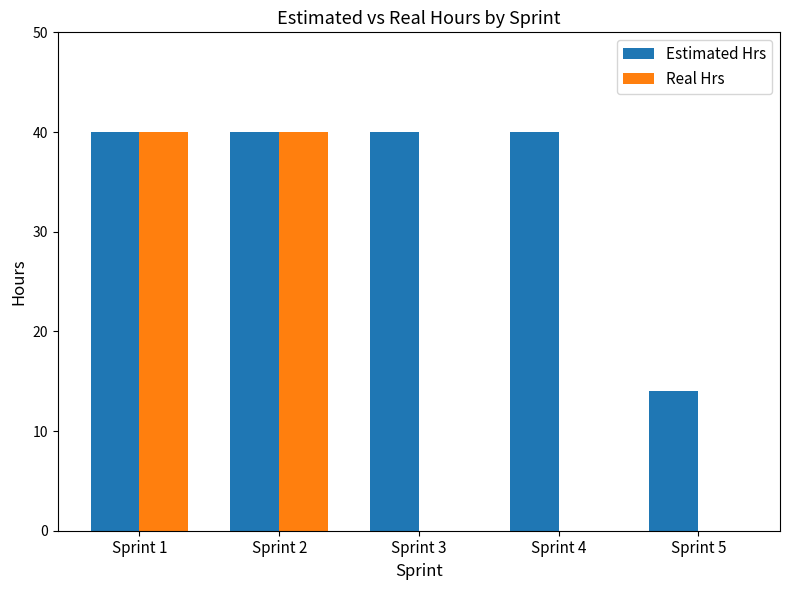

Reading right to left, extract all data points from this chart.

Estimated Hrs: 14	40	40	40	40
Real Hrs: 0	0	0	40	40